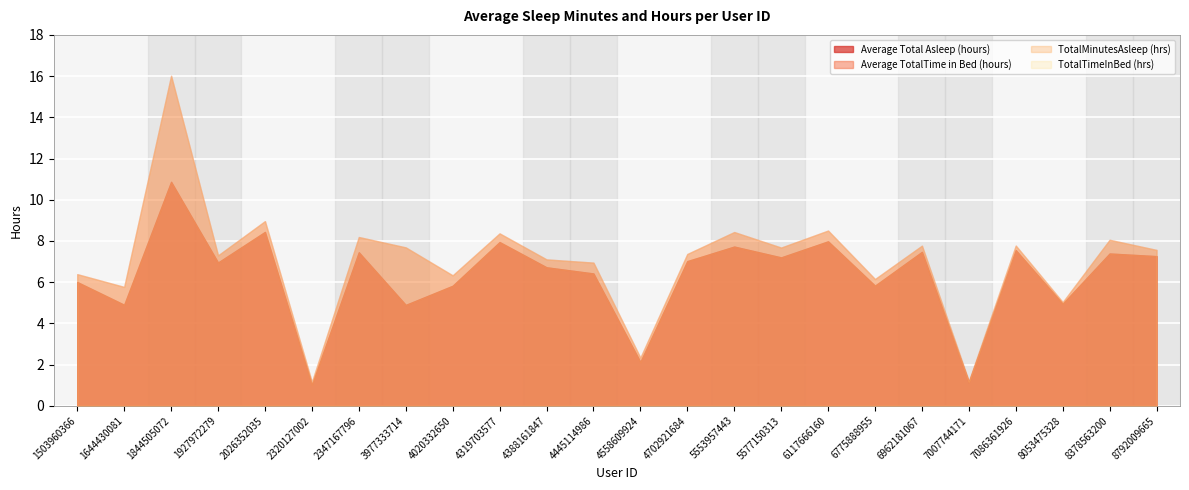

True or false: Average of TotalMinutesAsleep and Average Total Asleep (hours) intersect in this chart.

False